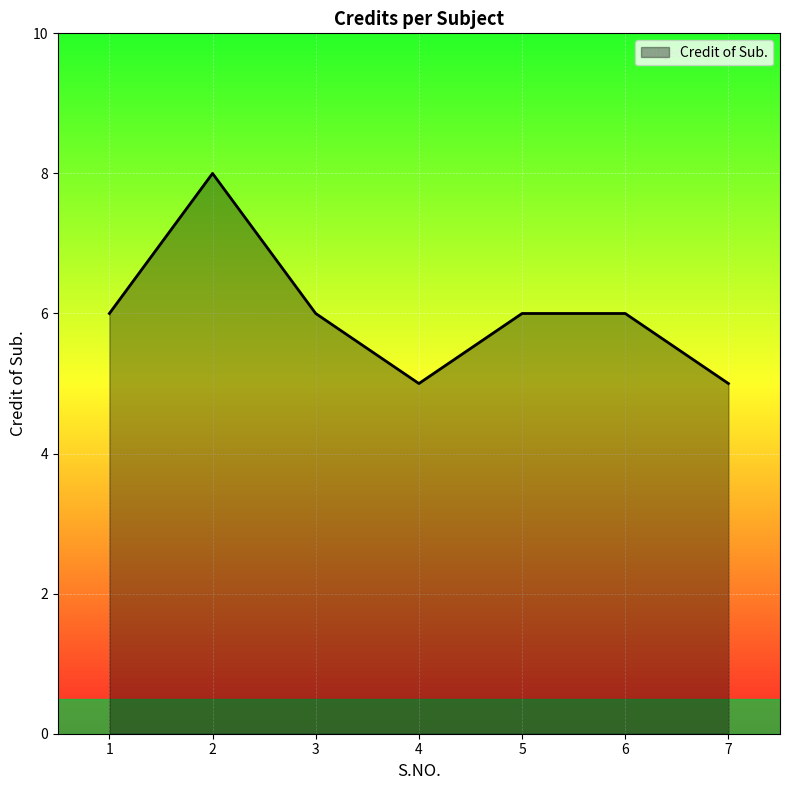

What is the difference between the values at 3 and 4?

1